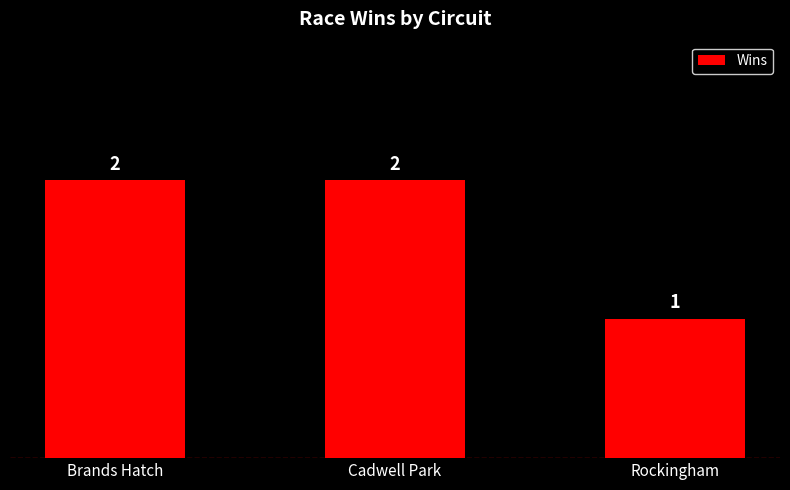

True or false: the data shows 2 at Rockingham.

False